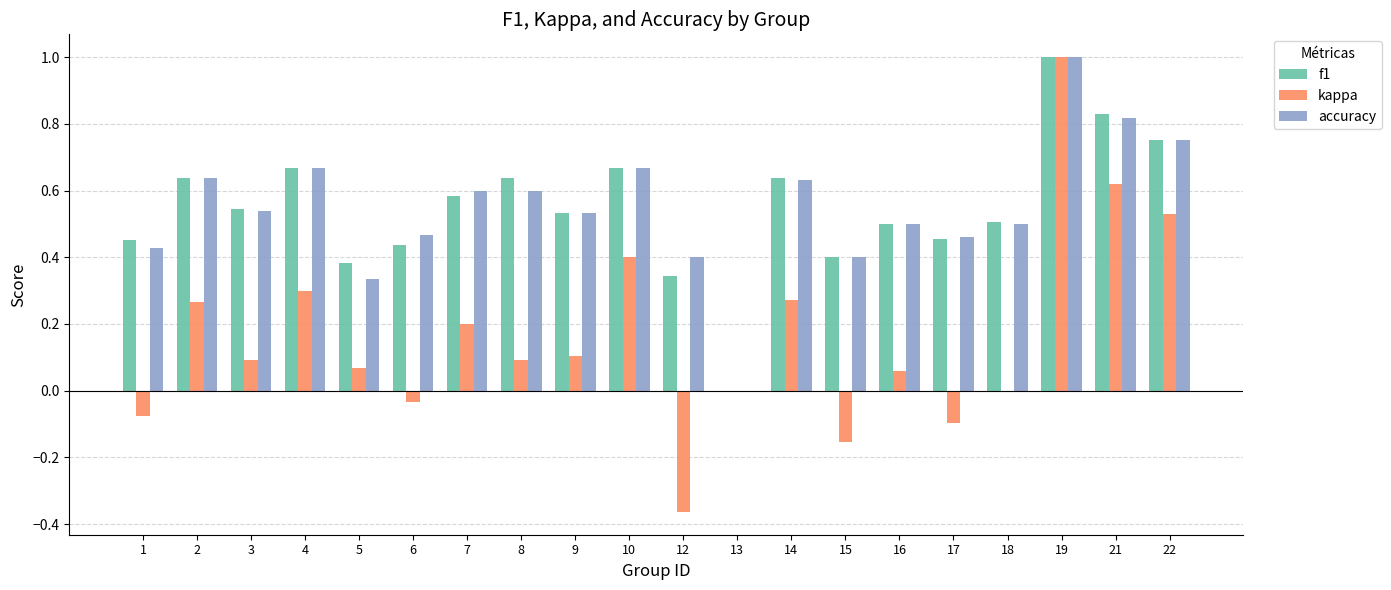

At which category is the sum across all series the highest?

19